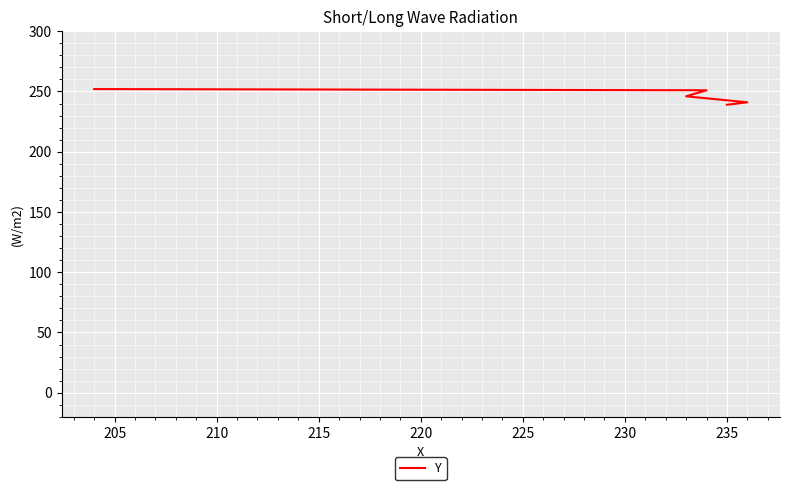

What is the difference between the maximum and minimum values?

13